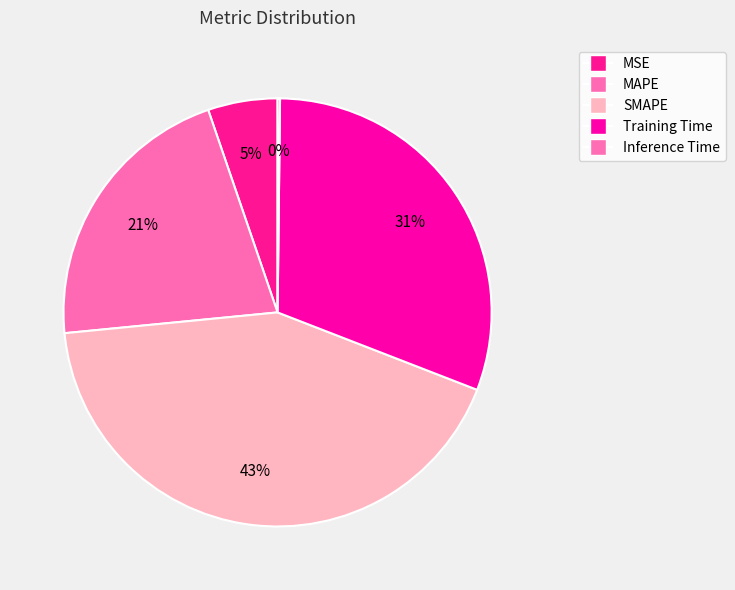

Does Inference Time account for over 50% of the chart?

No